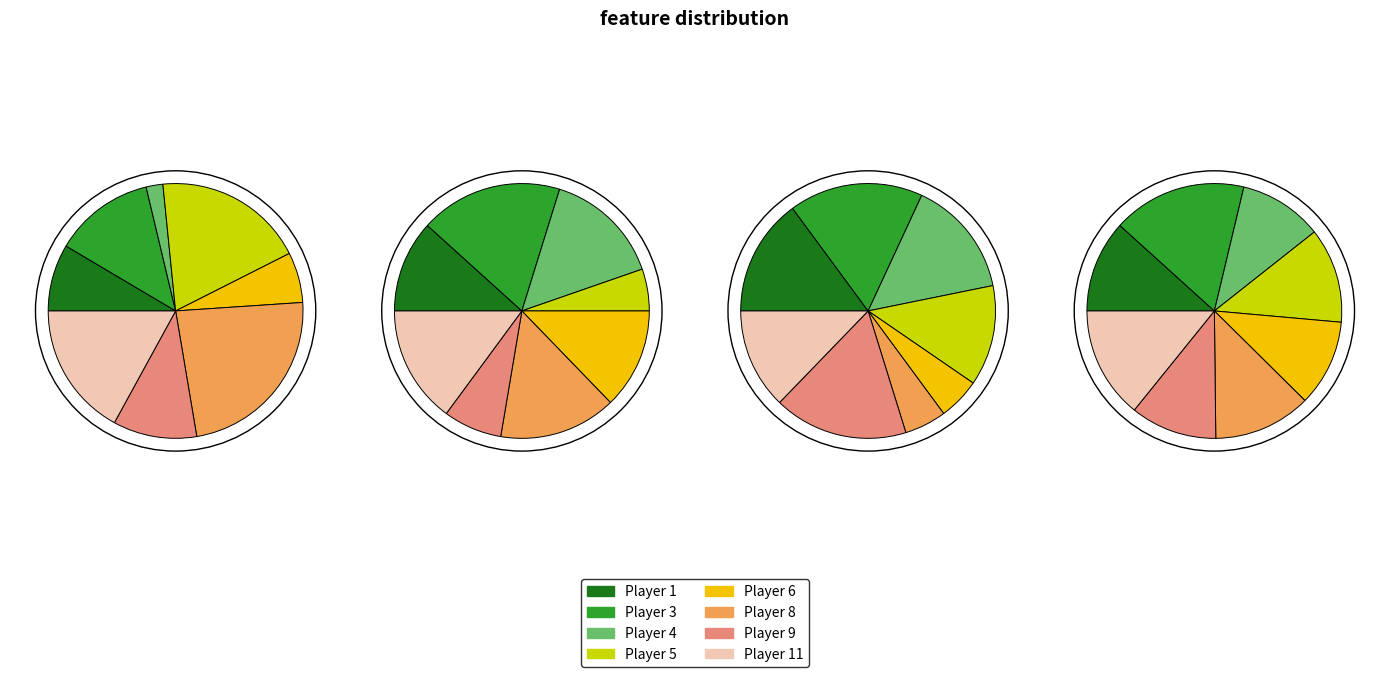

To the nearest percent, what is the combined percentage of 11 and 5?

26%